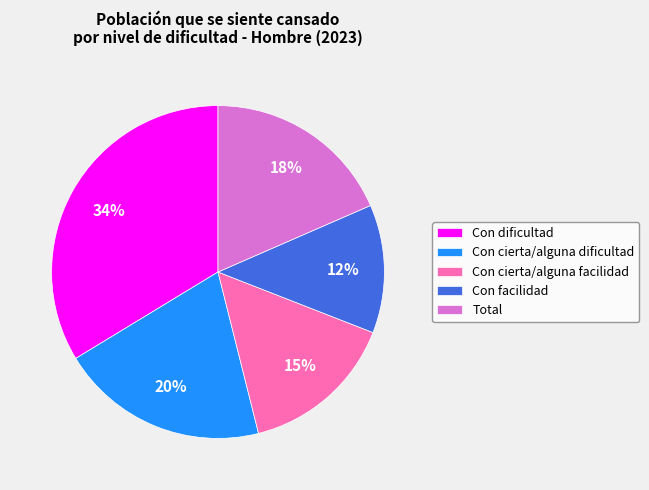

Is it true that Total is 18% of the pie?

True